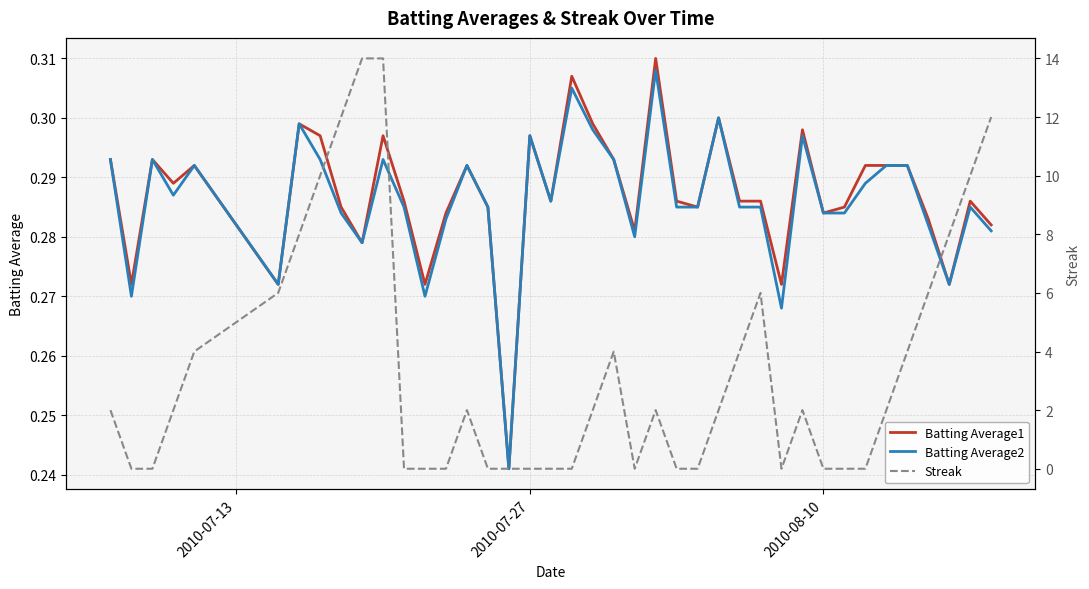

Rank the series by their maximum value, from lowest to highest.

Batting Average2, Batting Average1, Streak